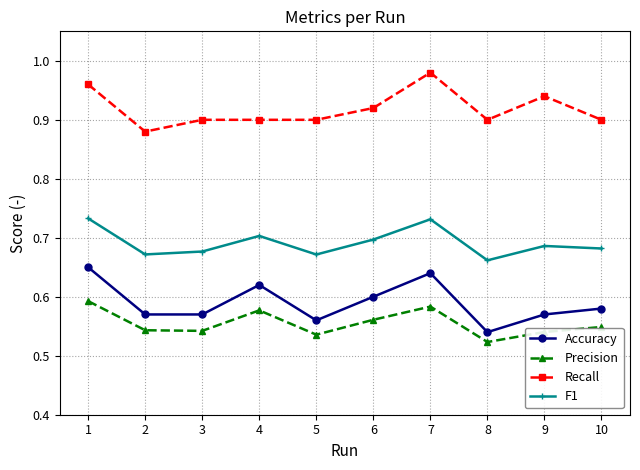

Where is Precision nearest to the value 0?

8